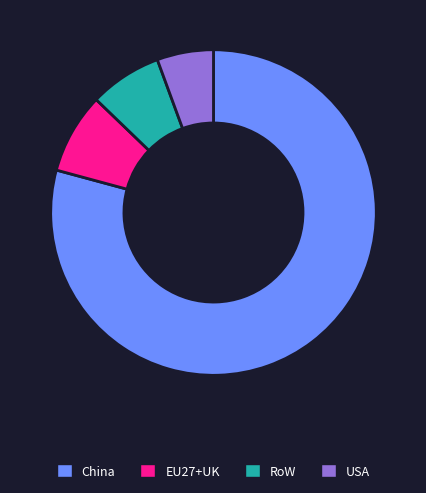

Is there any slice that represents more than half of the pie?

Yes